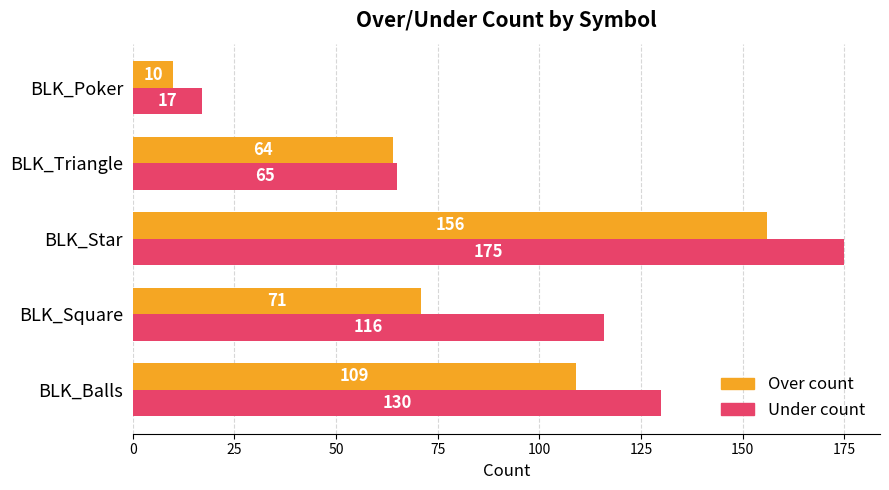

What is the average value of the Under count series?

101